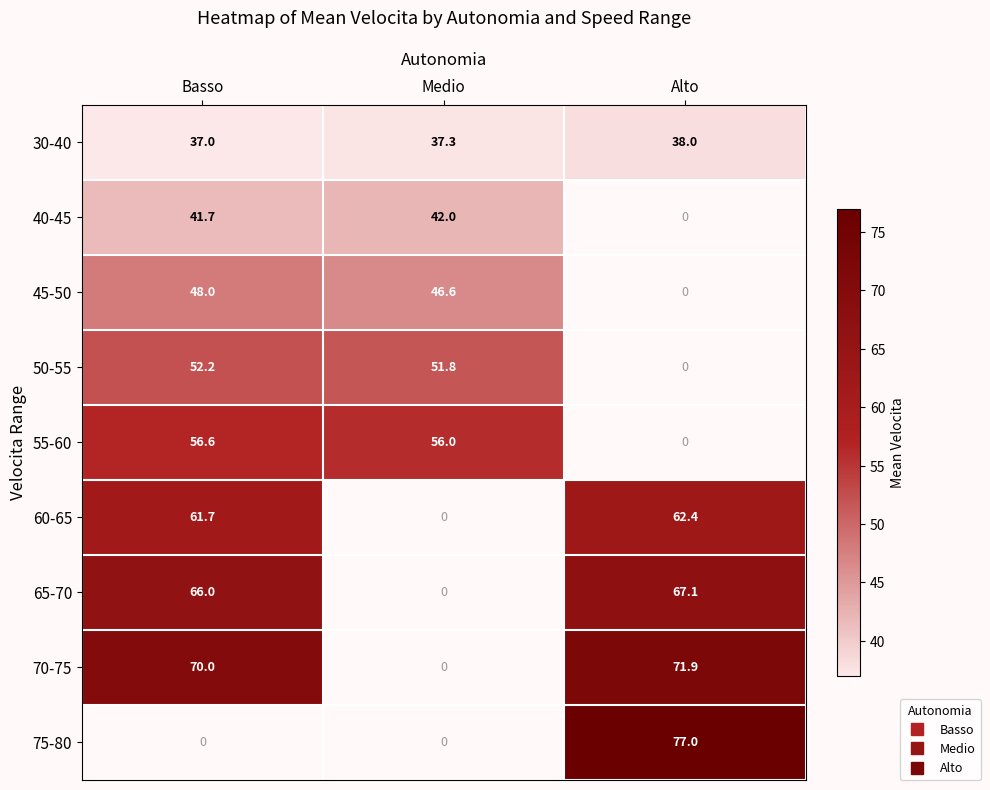

What is the maximum value for 40-45?

42.0